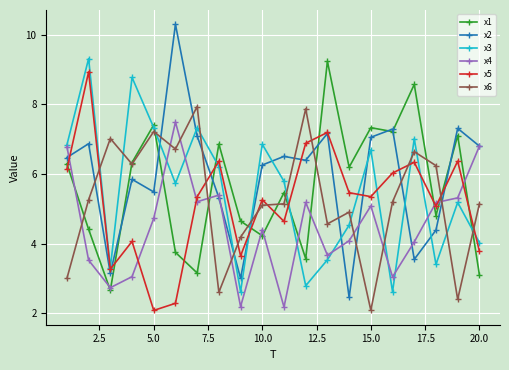

How many intersections are there between x3 and x2?

9